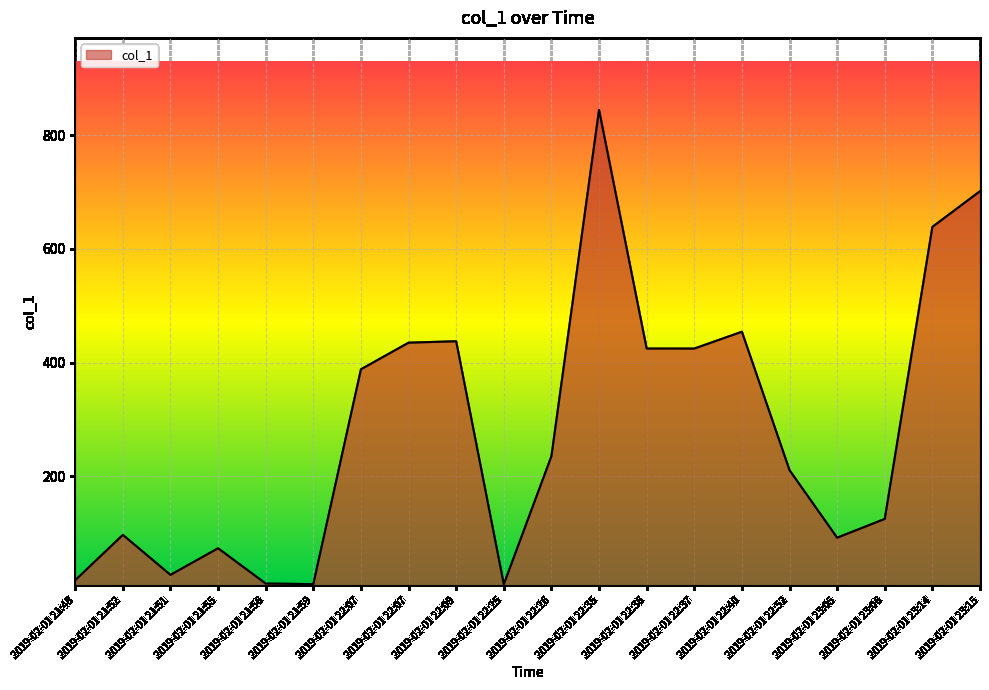

Rank the categories by value from lowest to highest.

2019-02-01 22:25, 2019-02-01 21:59, 2019-02-01 21:56, 2019-02-01 21:48, 2019-02-01 21:51, 2019-02-01 21:55, 2019-02-01 23:05, 2019-02-01 21:52, 2019-02-01 23:06, 2019-02-01 22:52, 2019-02-01 22:26, 2019-02-01 22:07, 2019-02-01 22:37, 2019-02-01 22:36, 2019-02-01 22:07, 2019-02-01 22:09, 2019-02-01 22:40, 2019-02-01 23:14, 2019-02-01 23:15, 2019-02-01 22:35